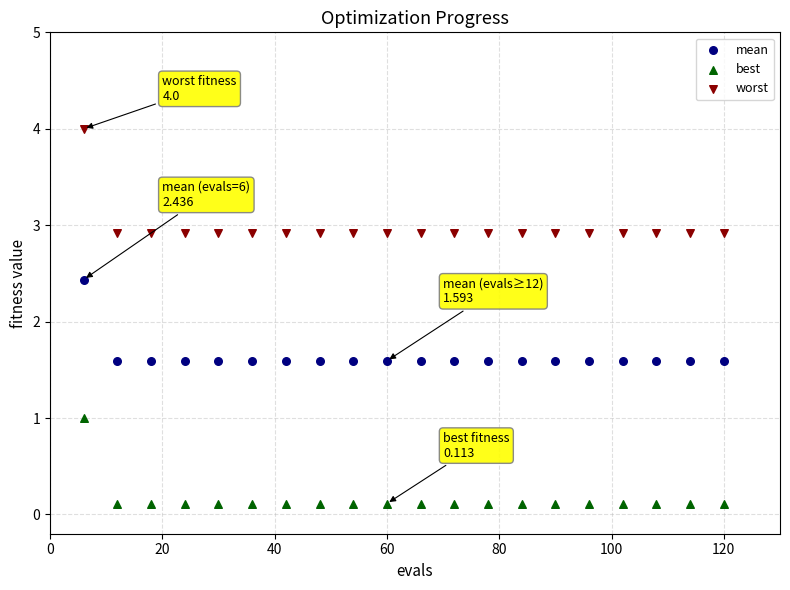

What are all the series names shown in the legend?

mean, best, worst